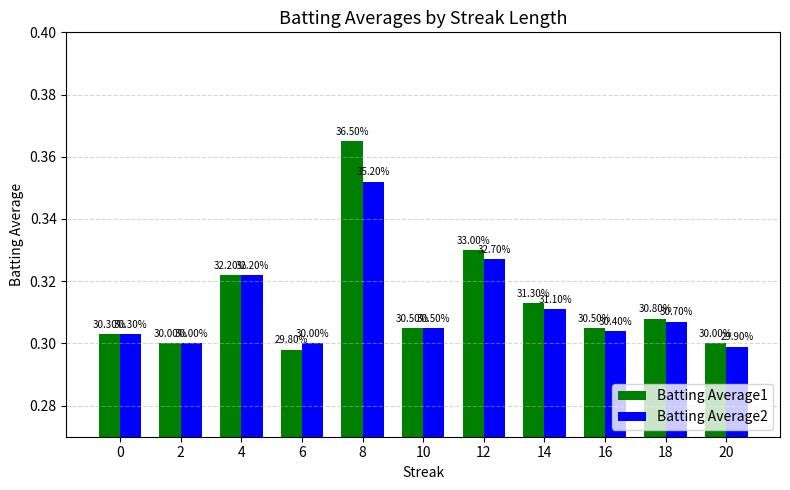

What is the maximum value shown in the chart?

0.4